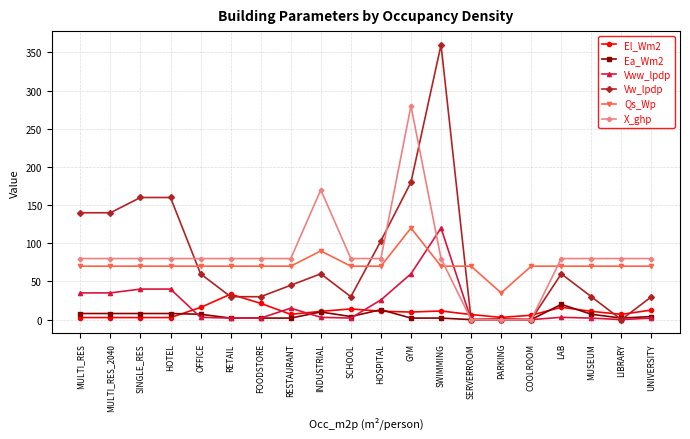

What are all the series names shown in the legend?

El_Wm2, Ea_Wm2, Vww_lpdp, Vw_lpdp, Qs_Wp, X_ghp